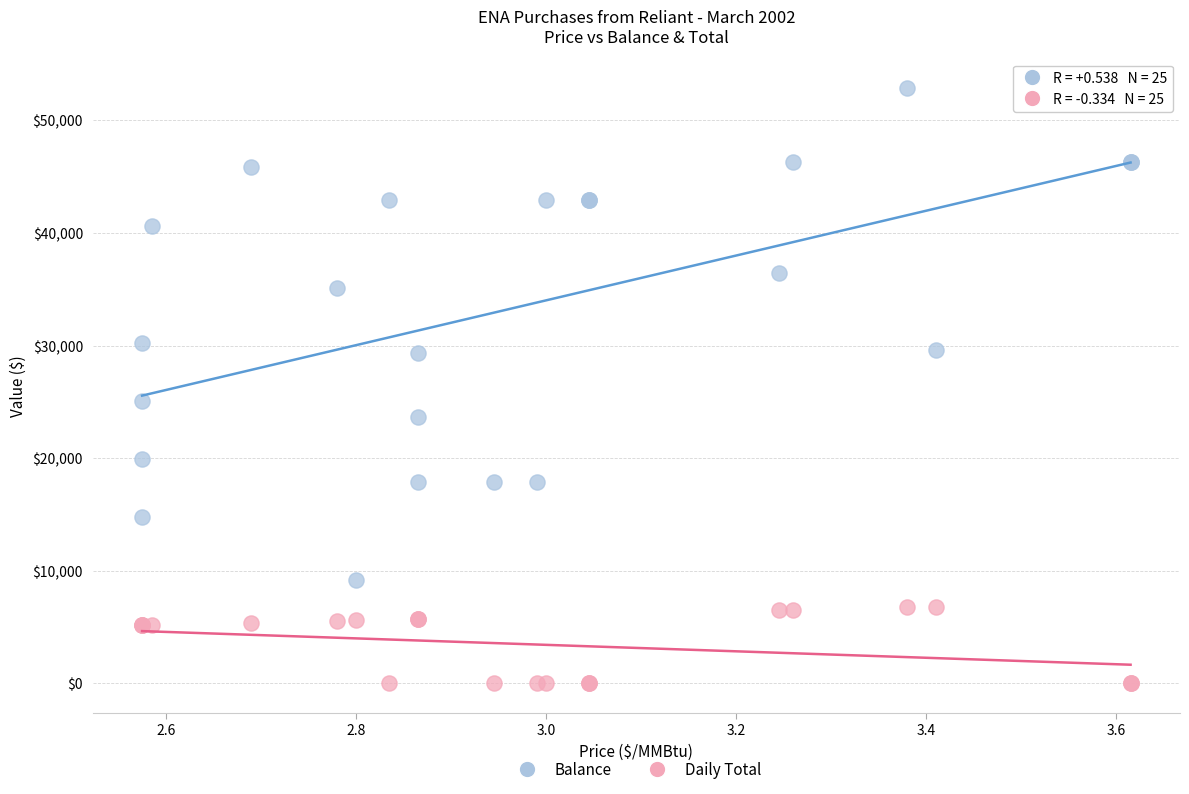

Which series contains the highest Y value?

Balance